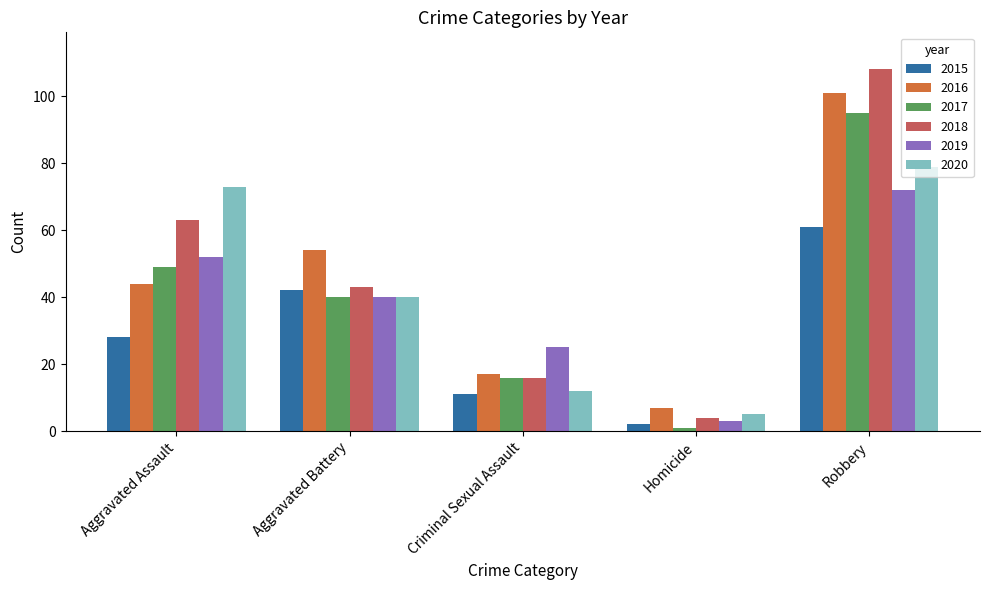

How many categories are shown in the chart?

5